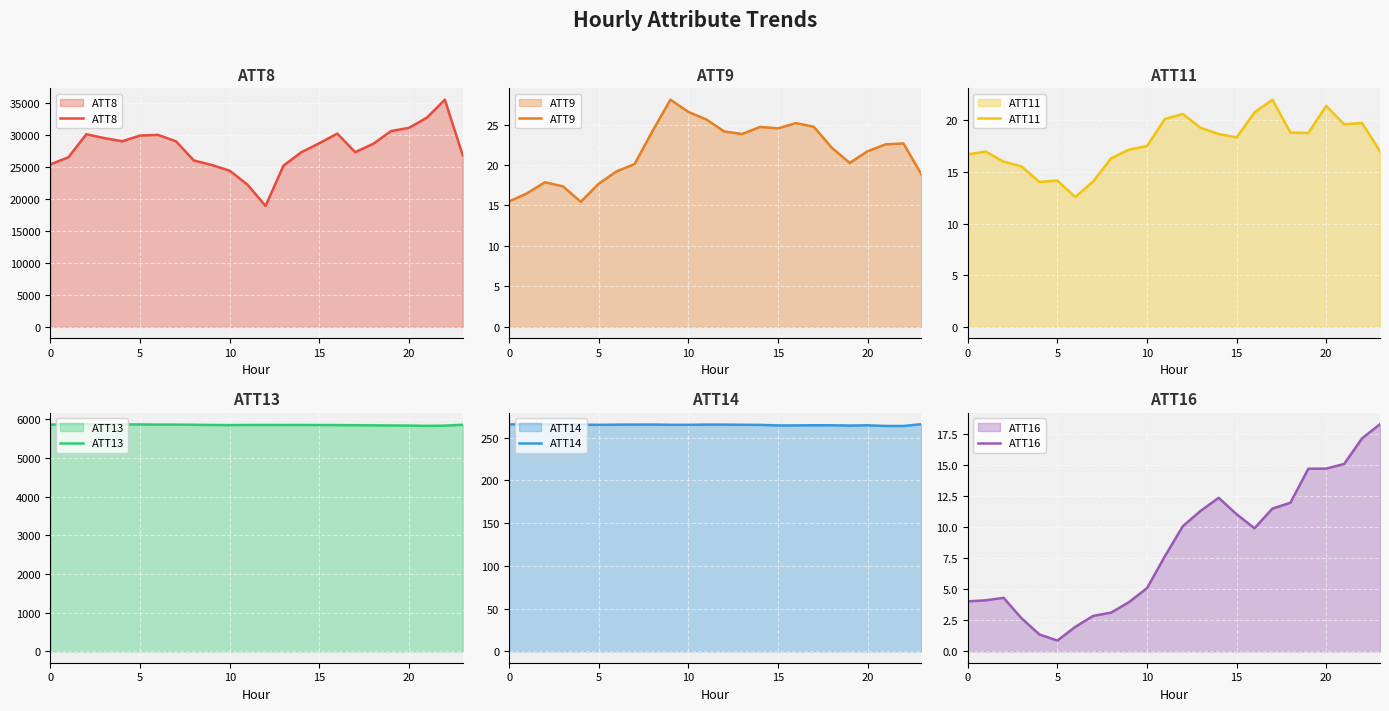

True or false: ATT14 and ATT13 cross at least once.

False